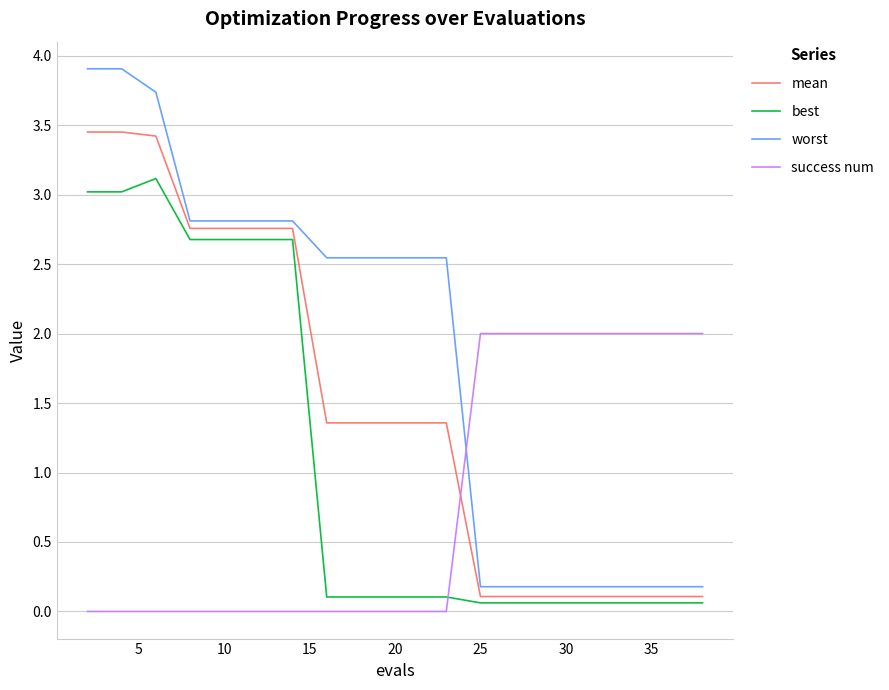

What is the maximum value shown in the chart?

3.9